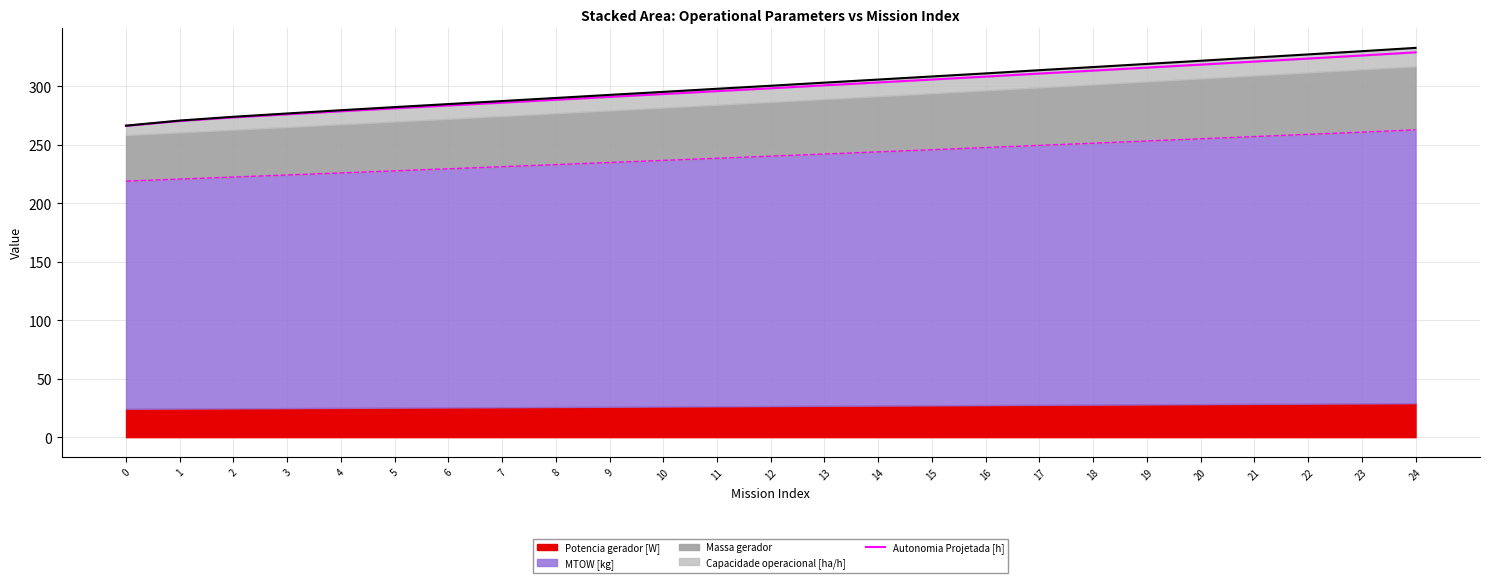

What is the value of the 6th point from the left?

281.3